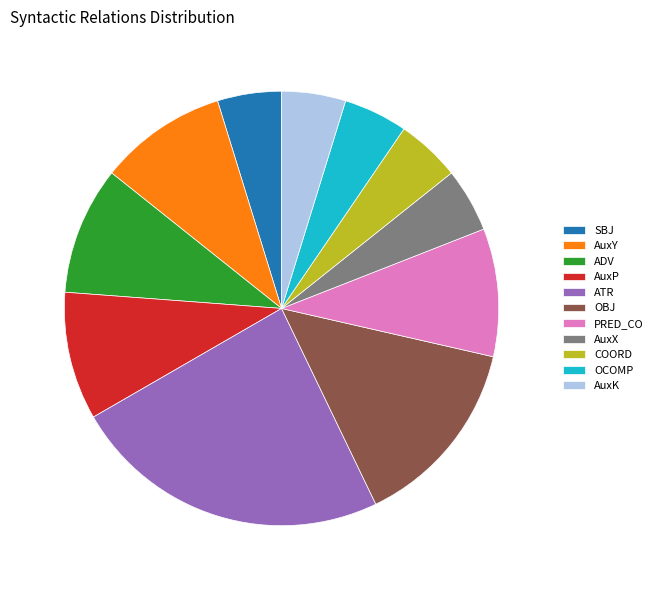

How many segments does this pie chart have?

11